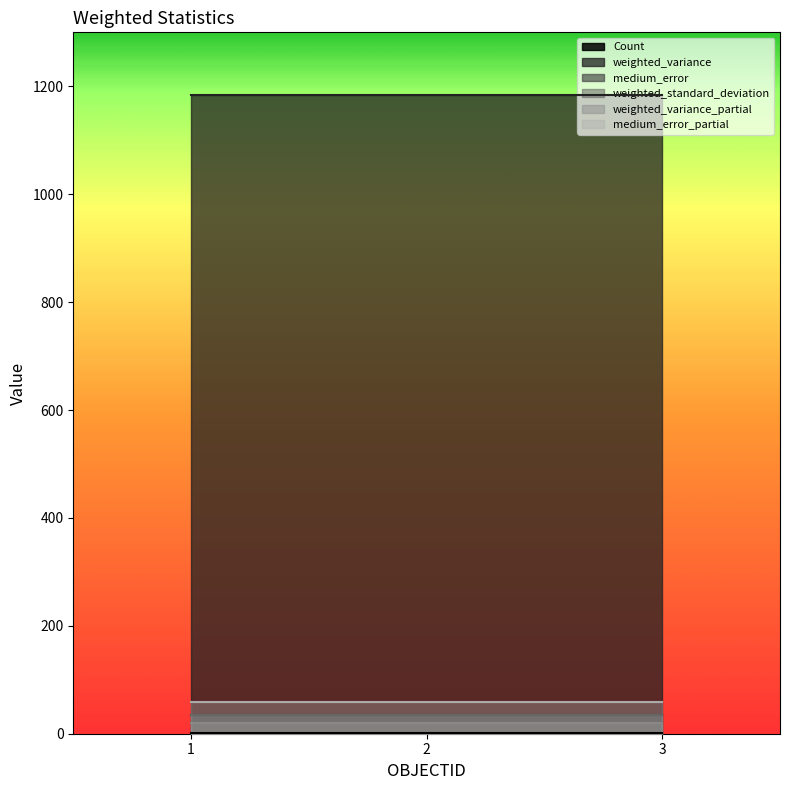

Which series has the largest total across all categories?

weighted_variance